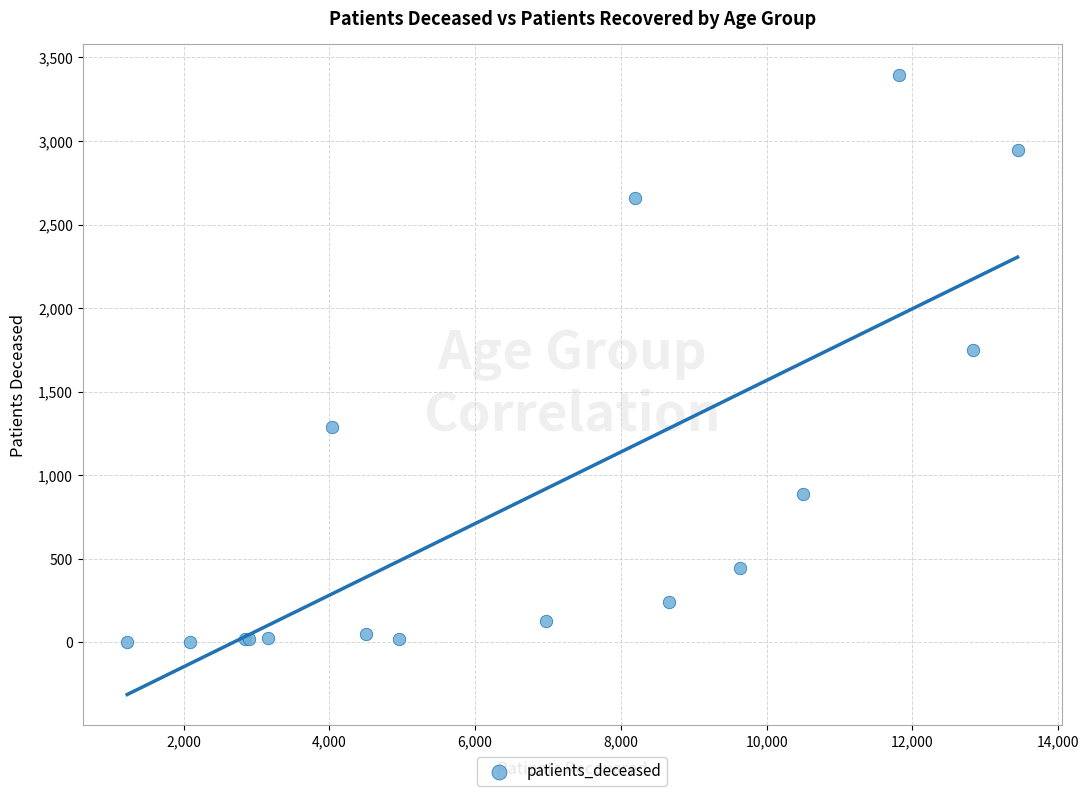

What Y value in the scatter plot is closest to 1699?

1752